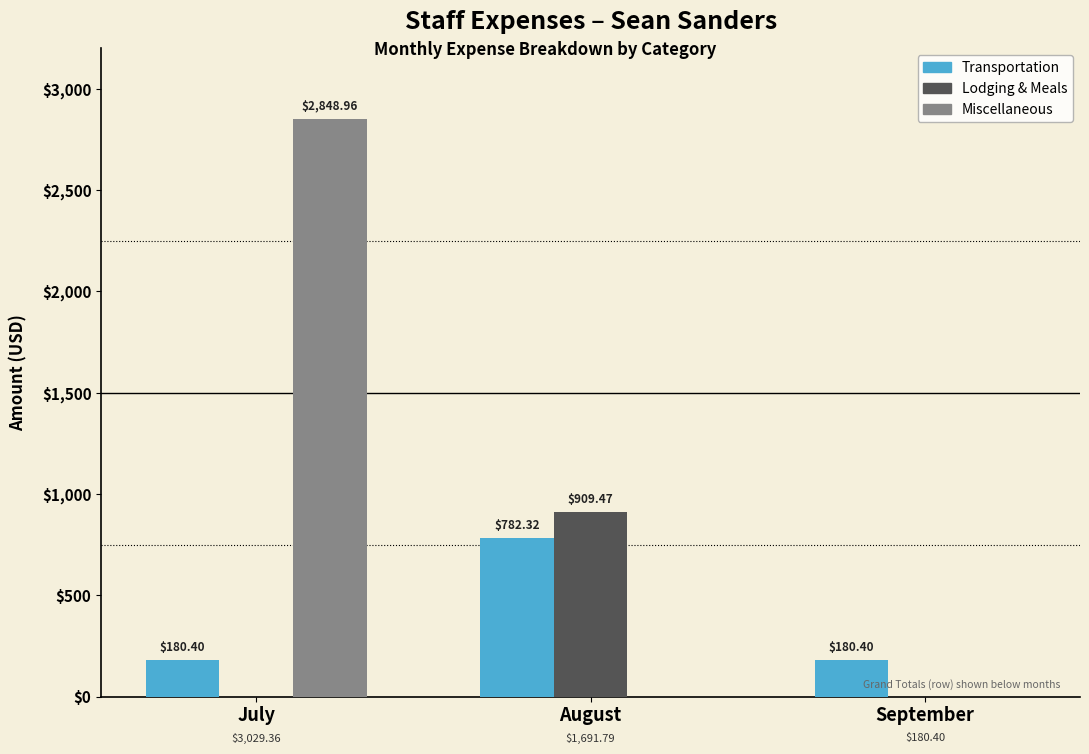

Which category has the highest value in the Lodging & Meals series?

August